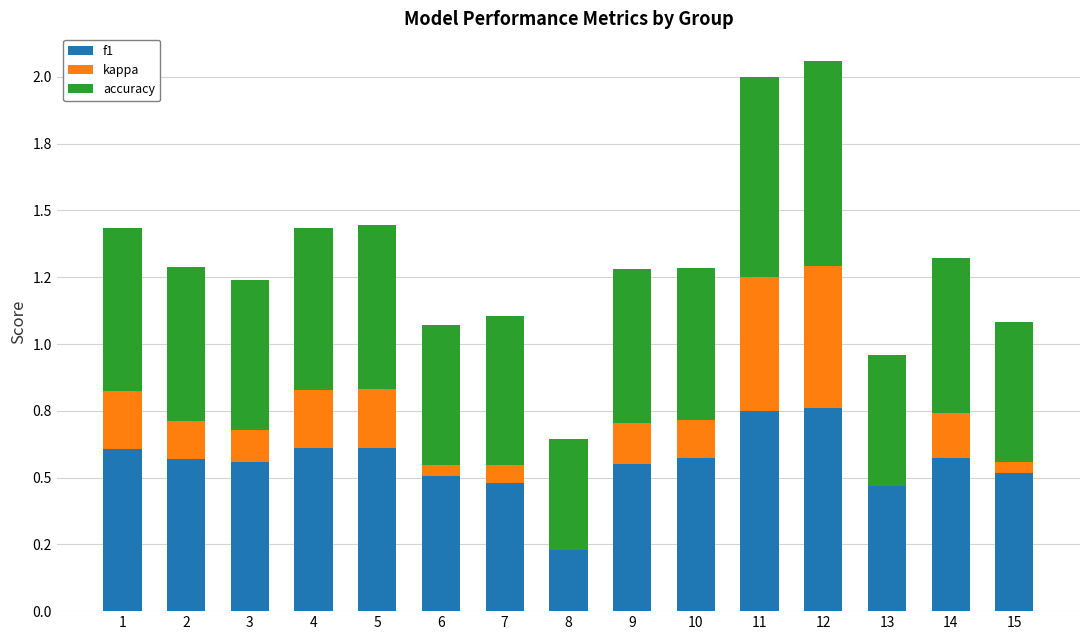

How many bars are there in each group?

3